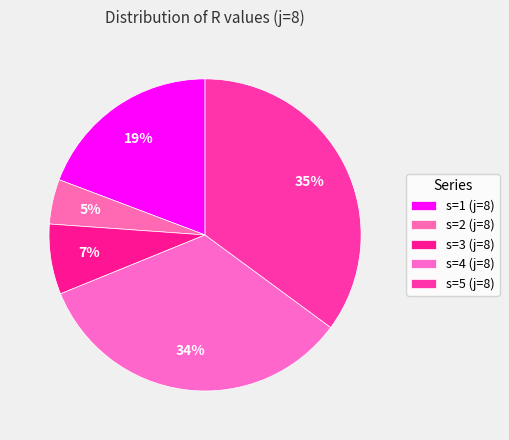

What percentage is NOT represented by s=3 (j=8)?

92.7%